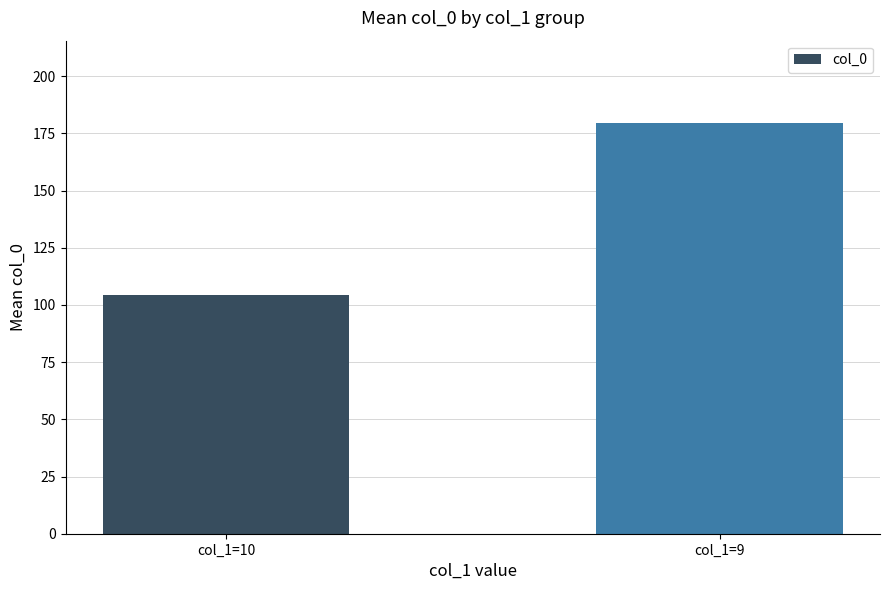

What is the average value?

142.0